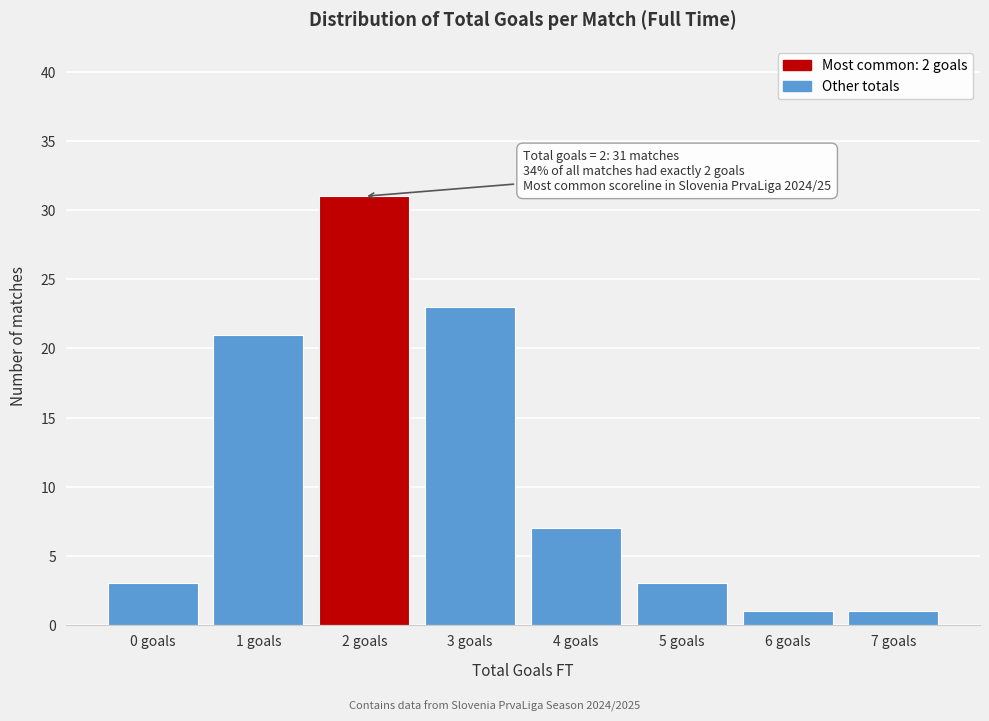

Reading left to right, extract all data points from this chart.

0 goals=3	1 goals=21	2 goals=31	3 goals=23	4 goals=7	5 goals=3	6 goals=1	7 goals=1